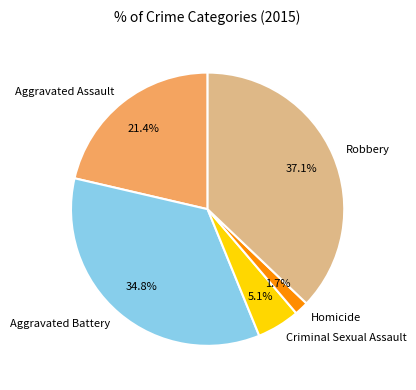

Does Criminal Sexual Assault represent more than half of the total?

No